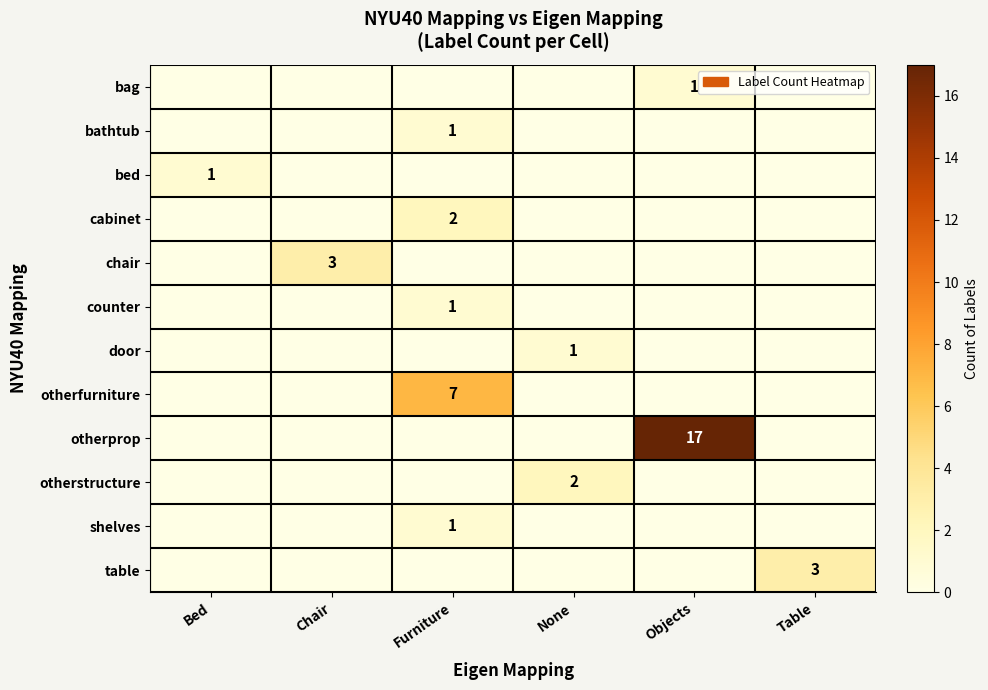

What is the total value across all series at None?

3